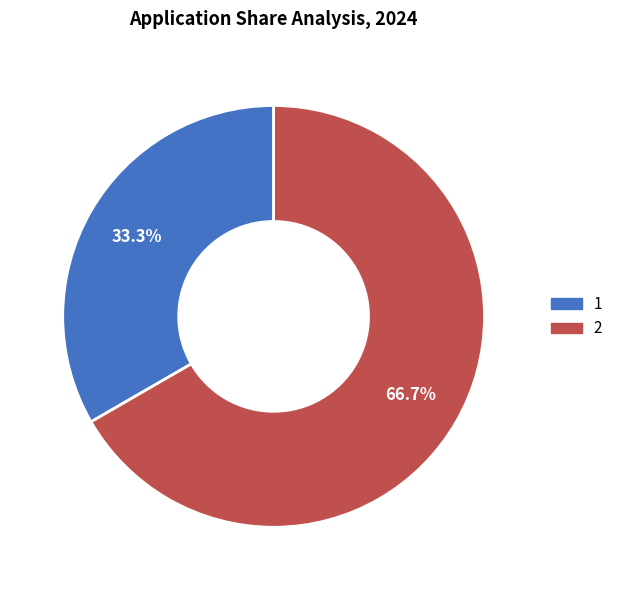

How many slices are in this pie chart?

2